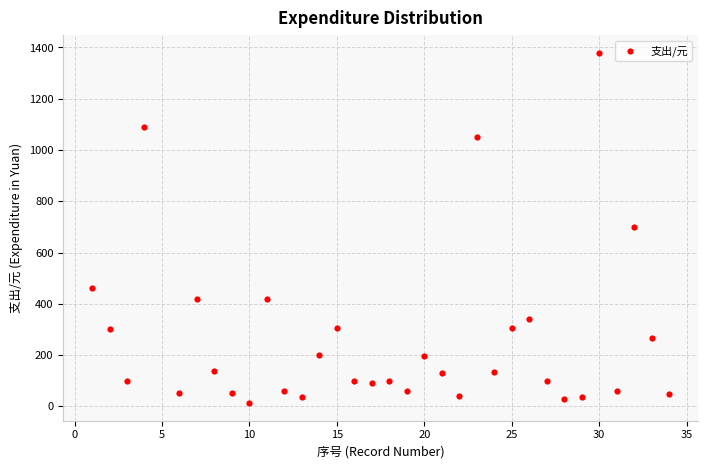

What is the range of Y values (max minus min)?

1368.0